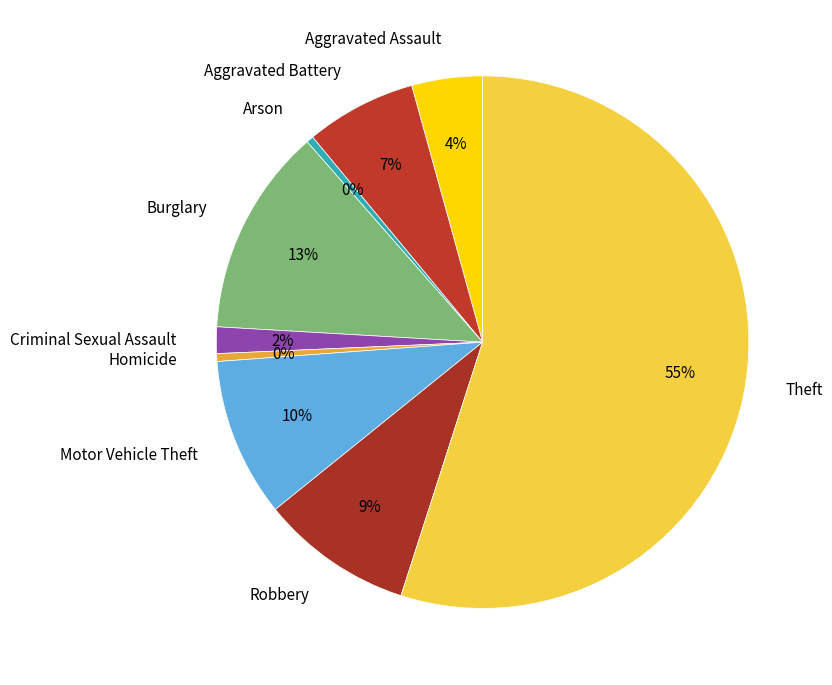

How many segments does this pie chart have?

9